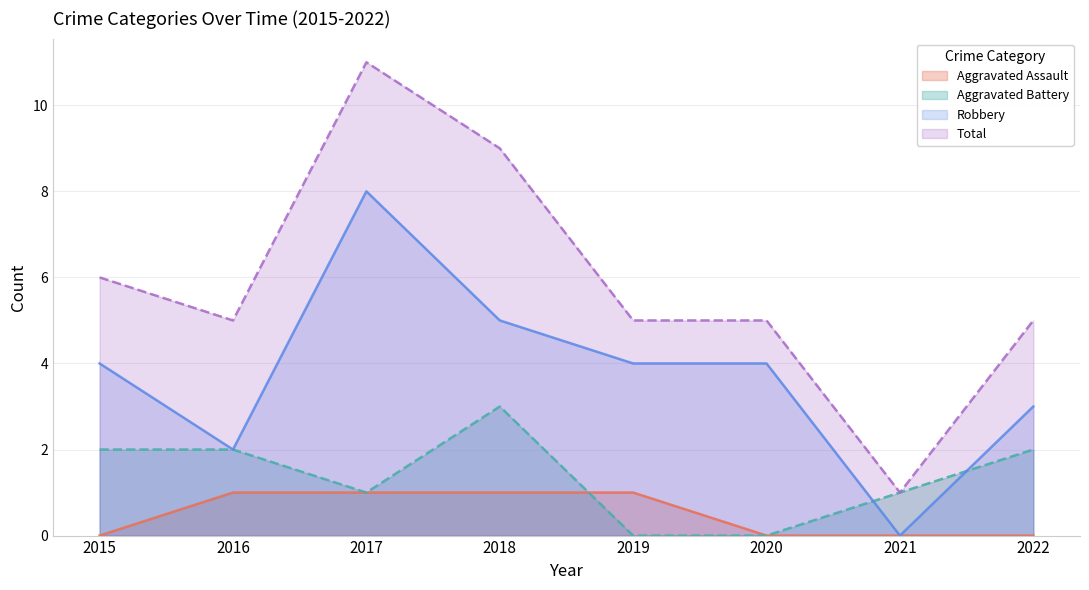

Rank the series by their average value, from lowest to highest.

Aggravated Assault, Aggravated Battery, Robbery, Total